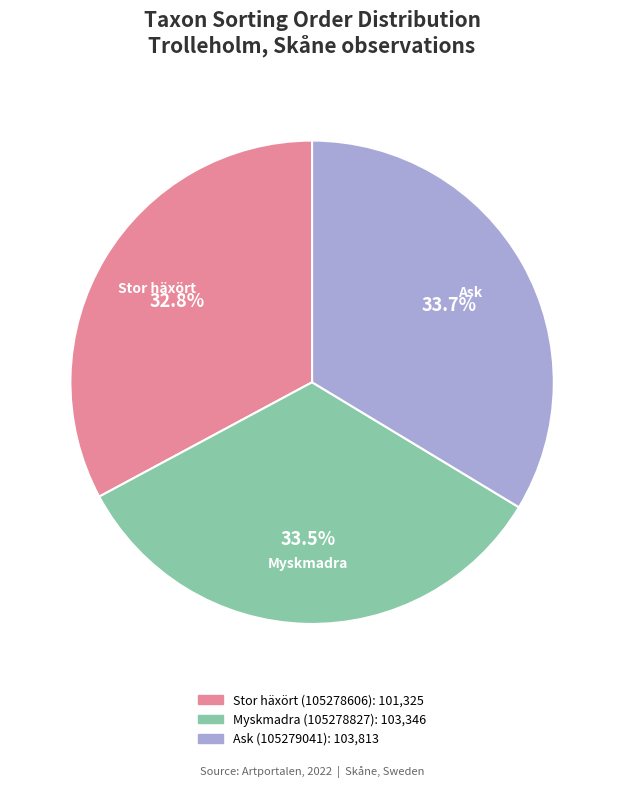

Which category has the smallest portion of the pie?

Stor häxört (105278606)